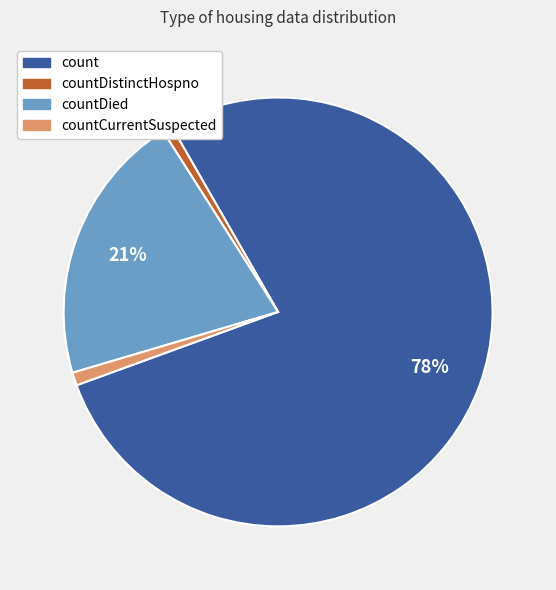

Is there a majority slice in this chart?

Yes